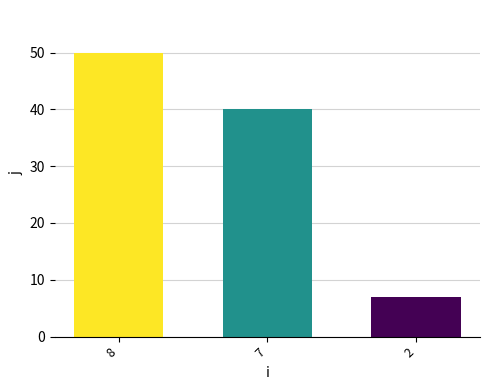

What is the minimum value shown in the chart?

7